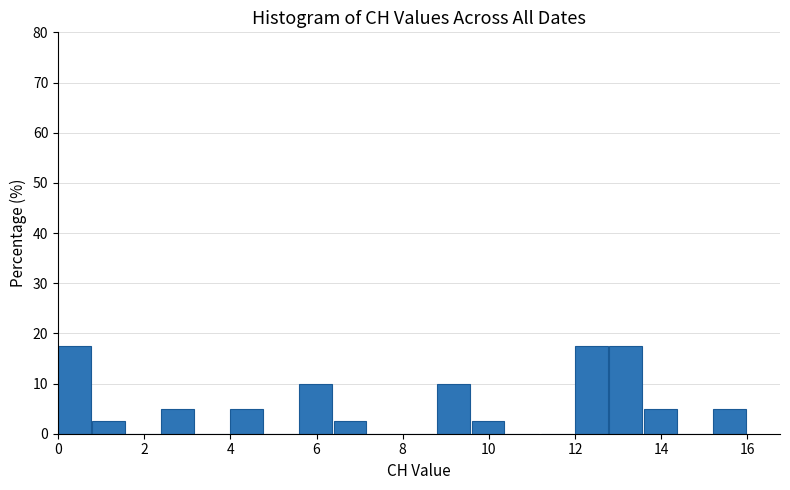

Reading left to right, transcribe this chart: for each bar, give the range it covers on the x-axis and its height. The values are not printed on the chart, so give them approximately, as read against the axis.

0.0 to 0.8: 18
0.8 to 1.6: 3
1.6 to 2.4: 0
2.4 to 3.2: 5
3.2 to 4.0: 0
4.0 to 4.8: 5
4.8 to 5.6: 0
5.6 to 6.4: 10
6.4 to 7.2: 3
7.2 to 8.0: 0
8.0 to 8.8: 0
8.8 to 9.6: 10
9.6 to 10.4: 3
10.4 to 11.2: 0
11.2 to 12.0: 0
12.0 to 12.8: 18
12.8 to 13.6: 18
13.6 to 14.4: 5
14.4 to 15.2: 0
15.2 to 16.0: 5